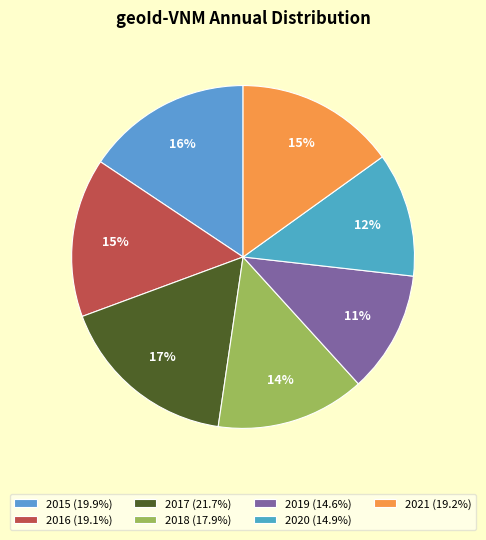

Which slice is the largest?

2017